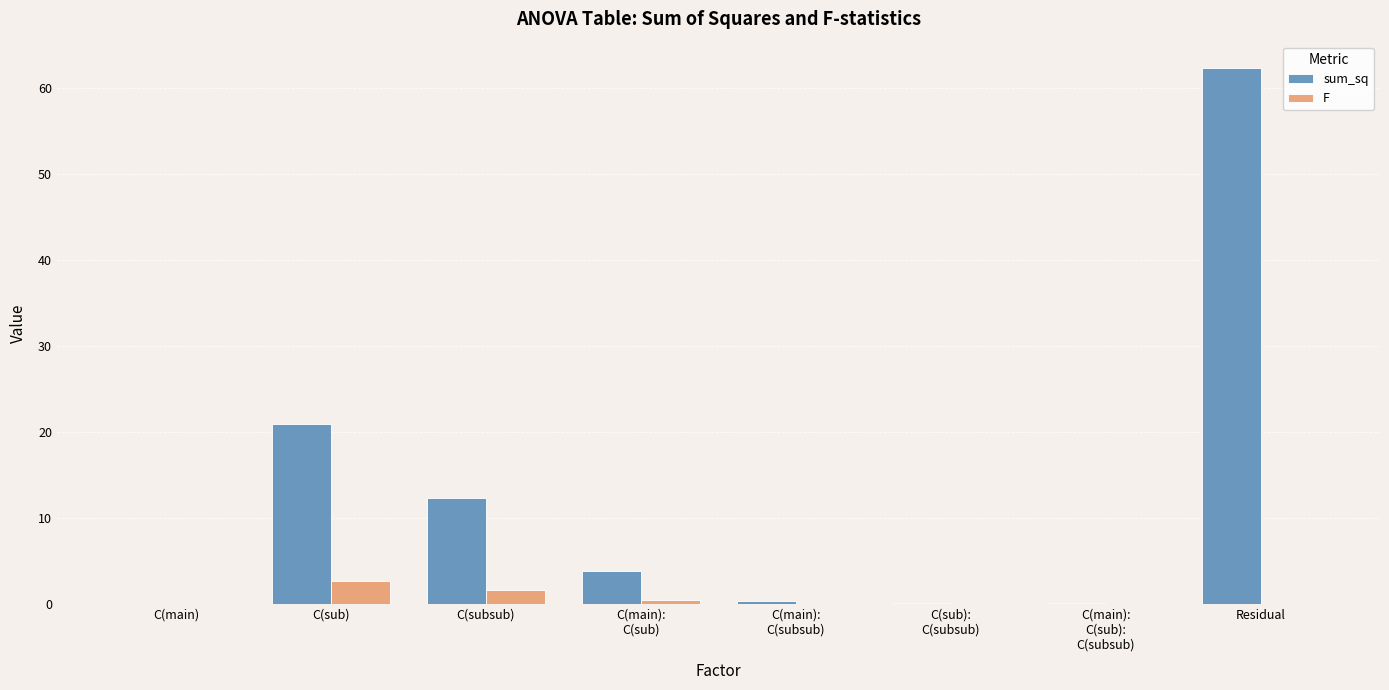

What is the sum of all sum_sq values?

100.0